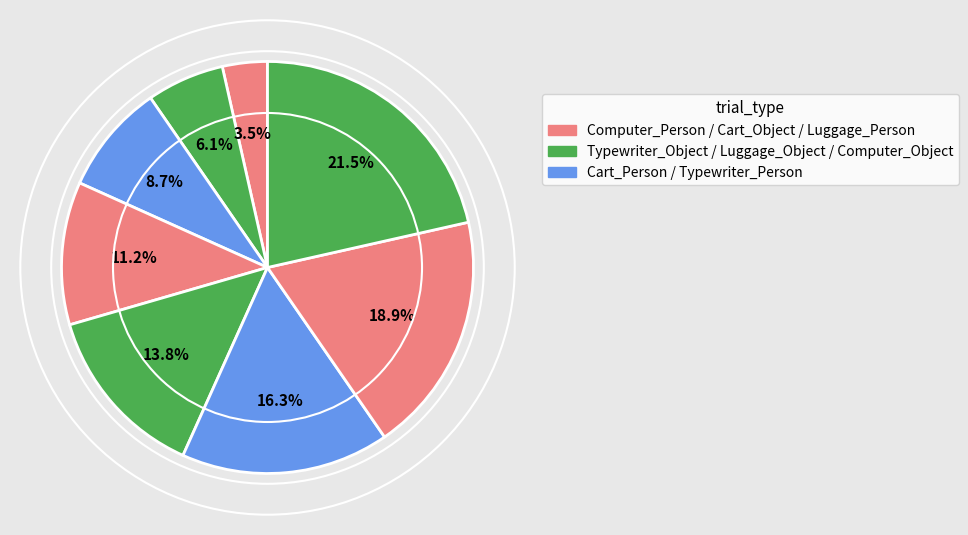

How many slices are in this pie chart?

8